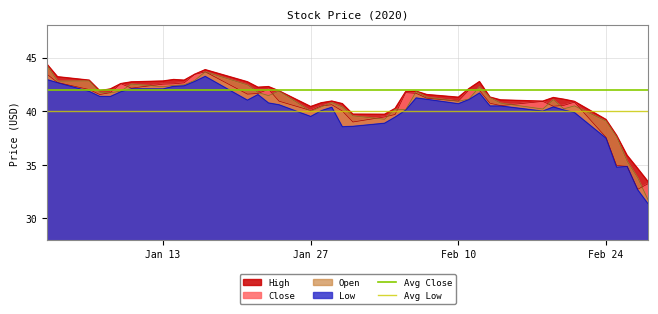

True or false: Low and High cross at least once.

False